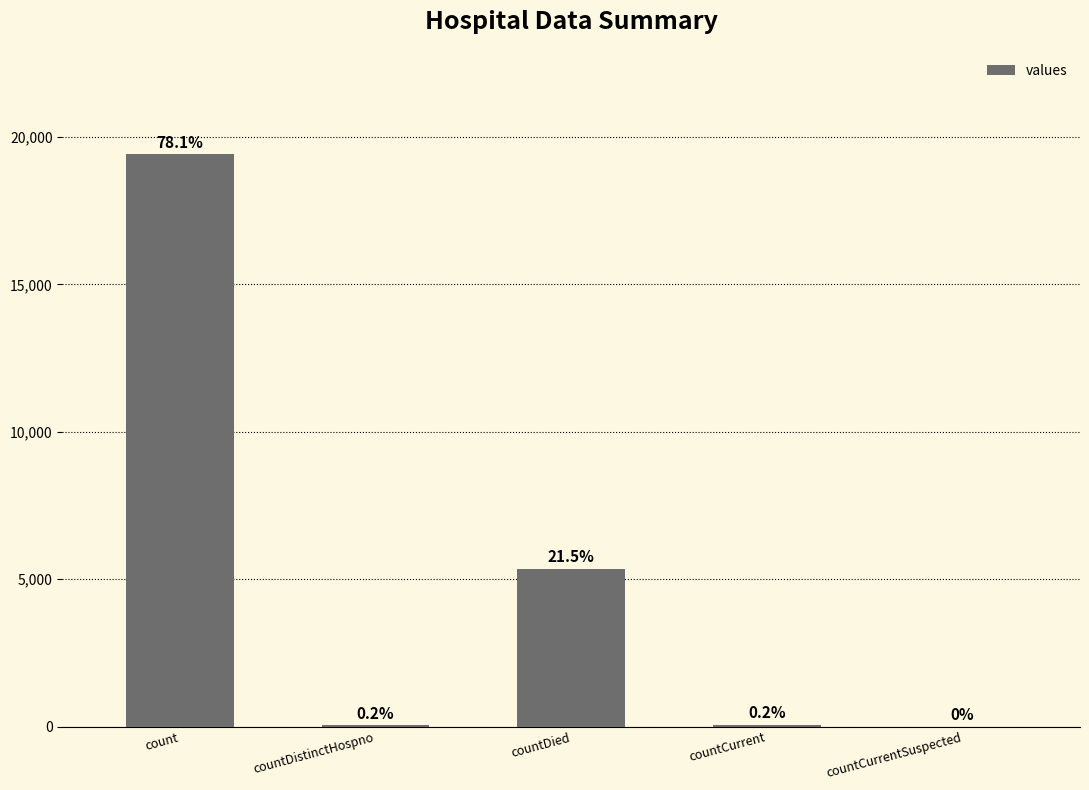

Does the chart contain any negative values?

No